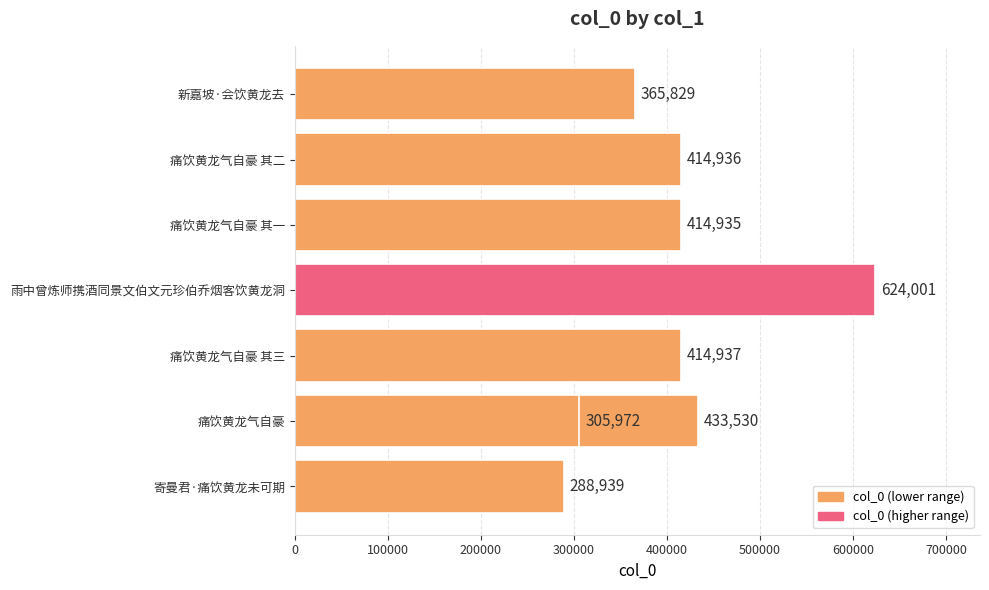

What is the value of the 2nd bar from the left?

433530